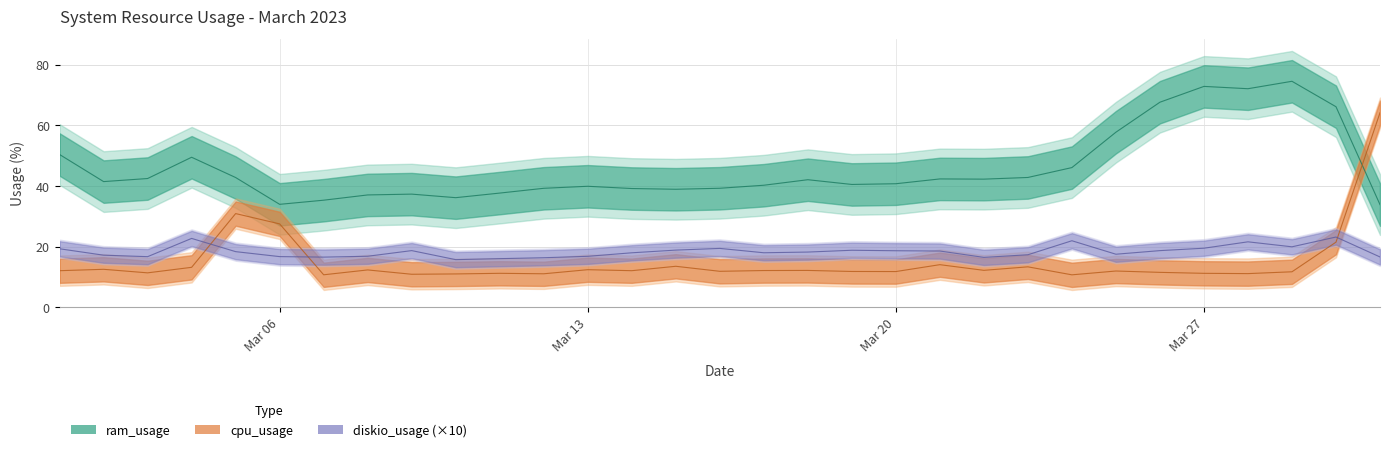

True or false: ram_usage has a value of 42.3 at 2023-03-22.

True